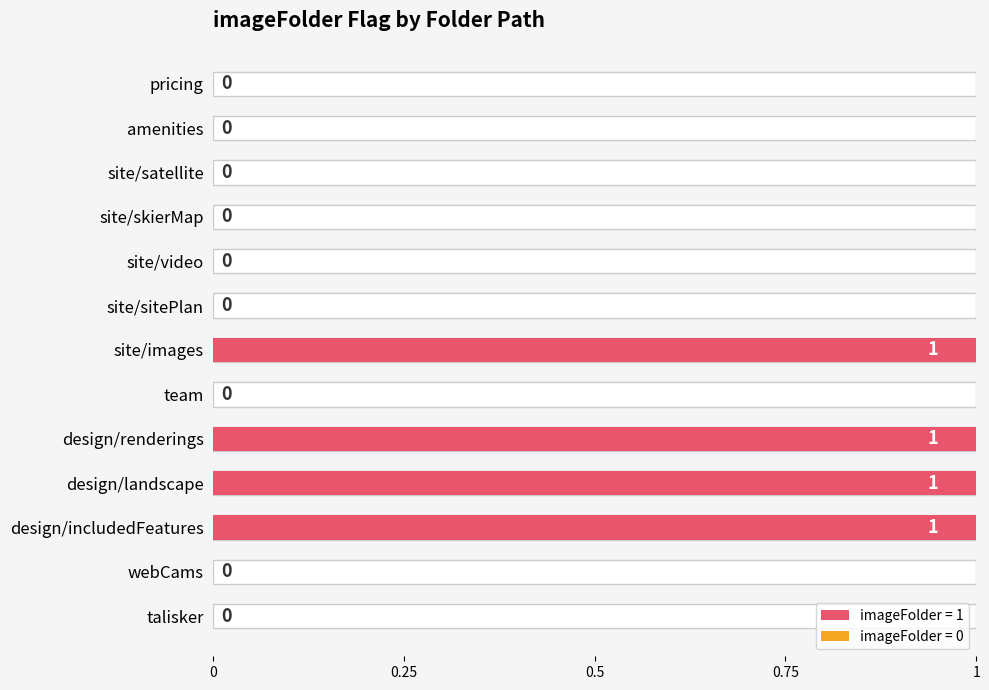

Are the bars grouped side by side (vs. stacked)?

No